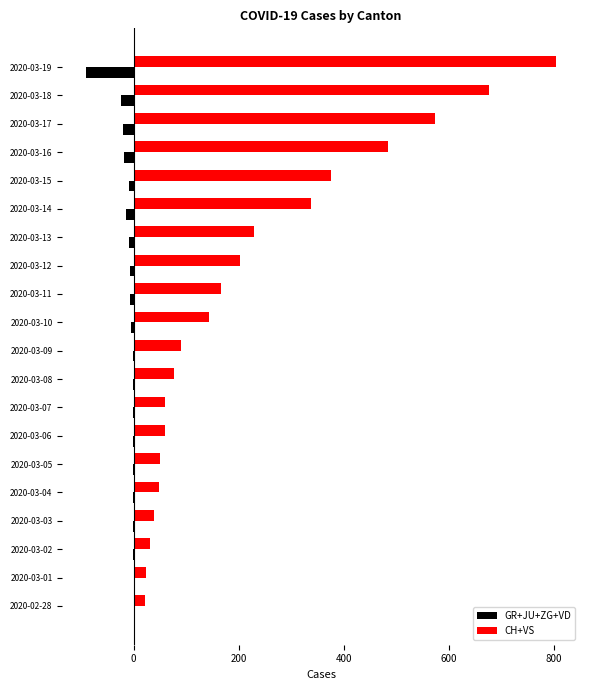

What is the sum of all CH+VS values?

4492